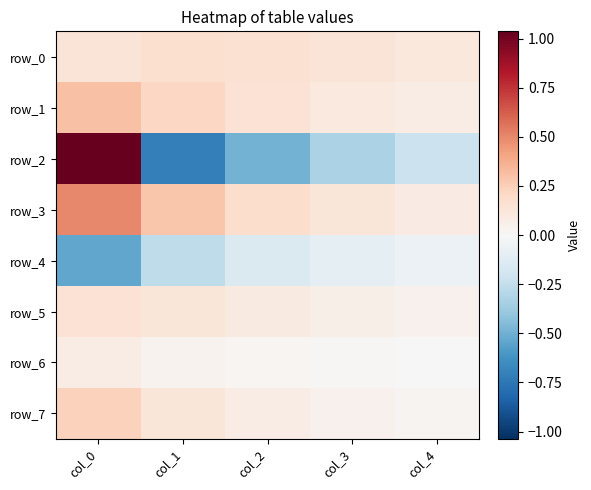

What is the maximum value shown in the chart?

1.0